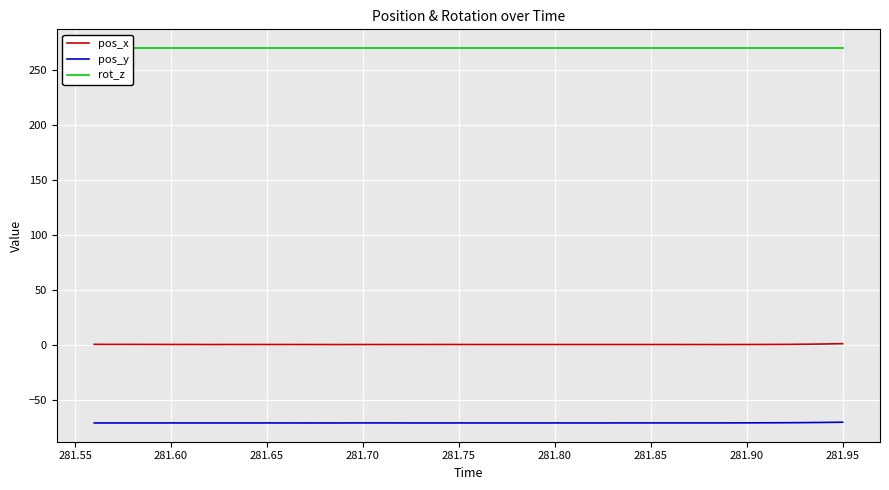

How many lines are shown in the chart?

3